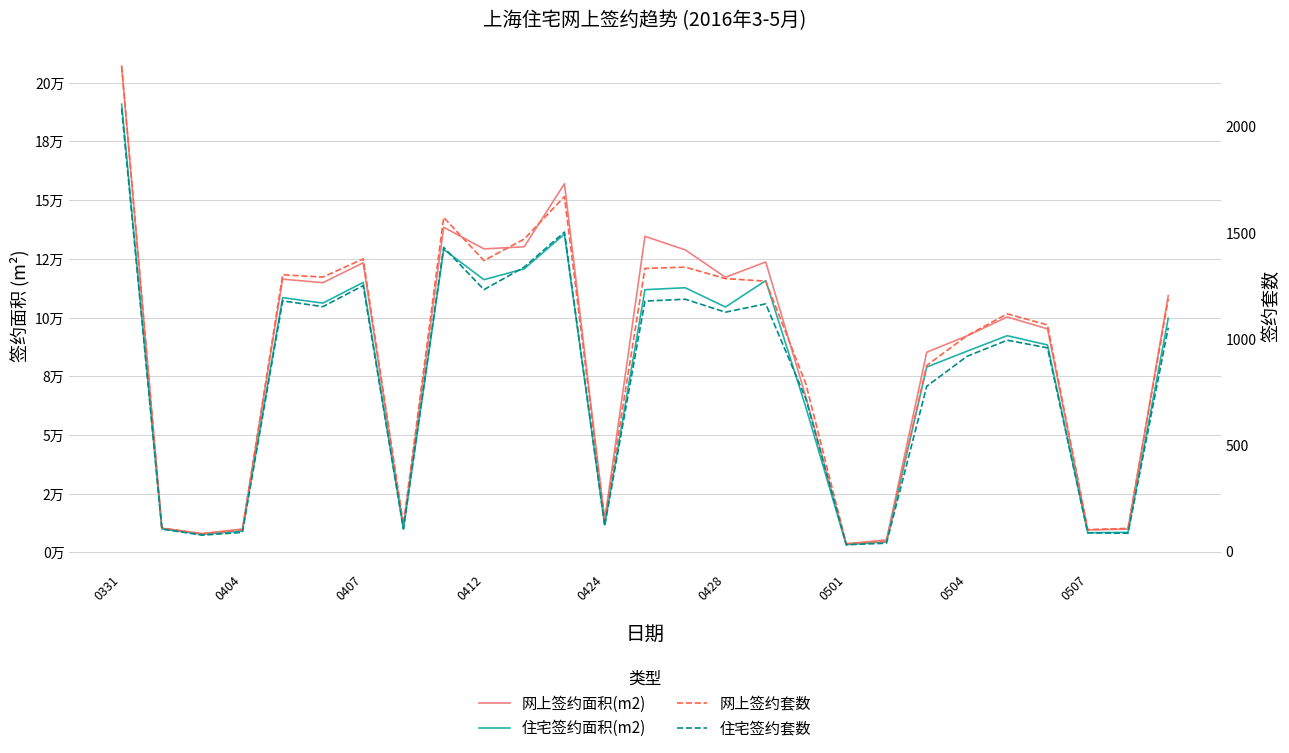

True or false: 网上签约面积(m2) and 网上签约套数 cross at least once.

False